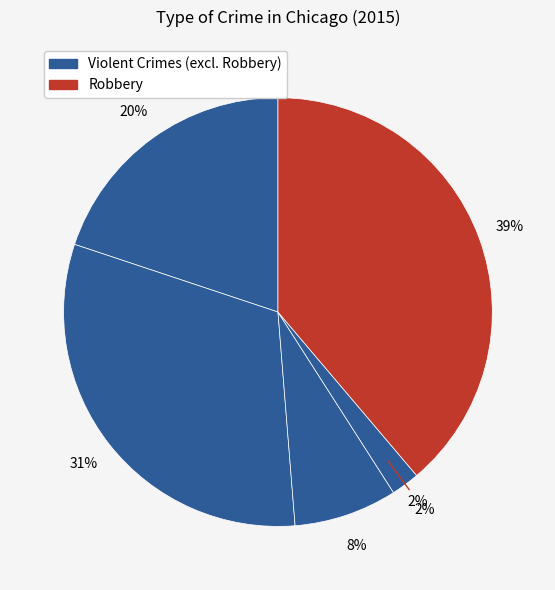

To the nearest percent, what is the combined percentage of Criminal Sexual Assault and Aggravated Assault?

28%